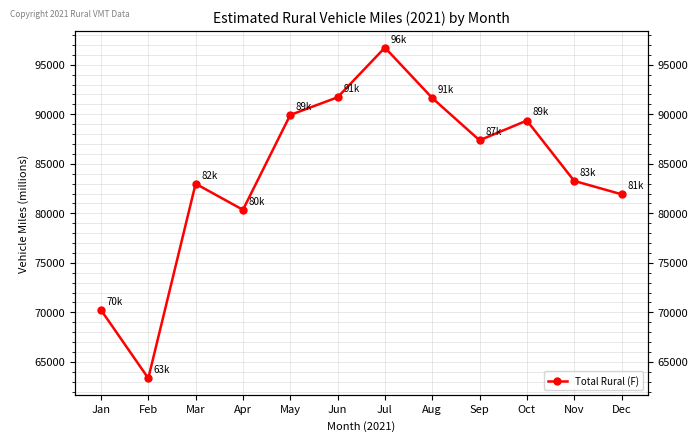

The value at Jan is 91707. True or false?

False